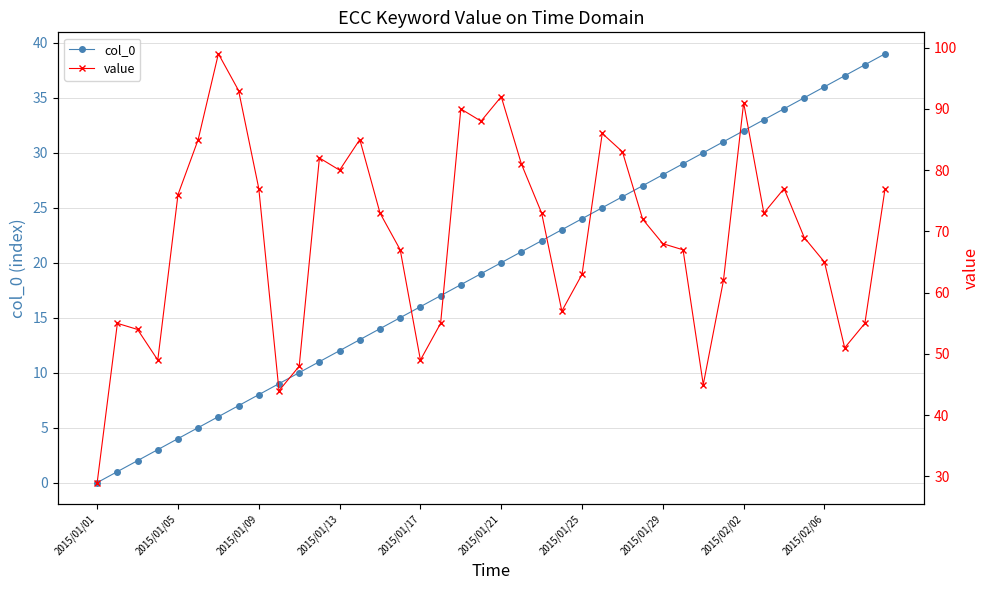

True or false: col_0 has more than 1 interior local peaks.

False